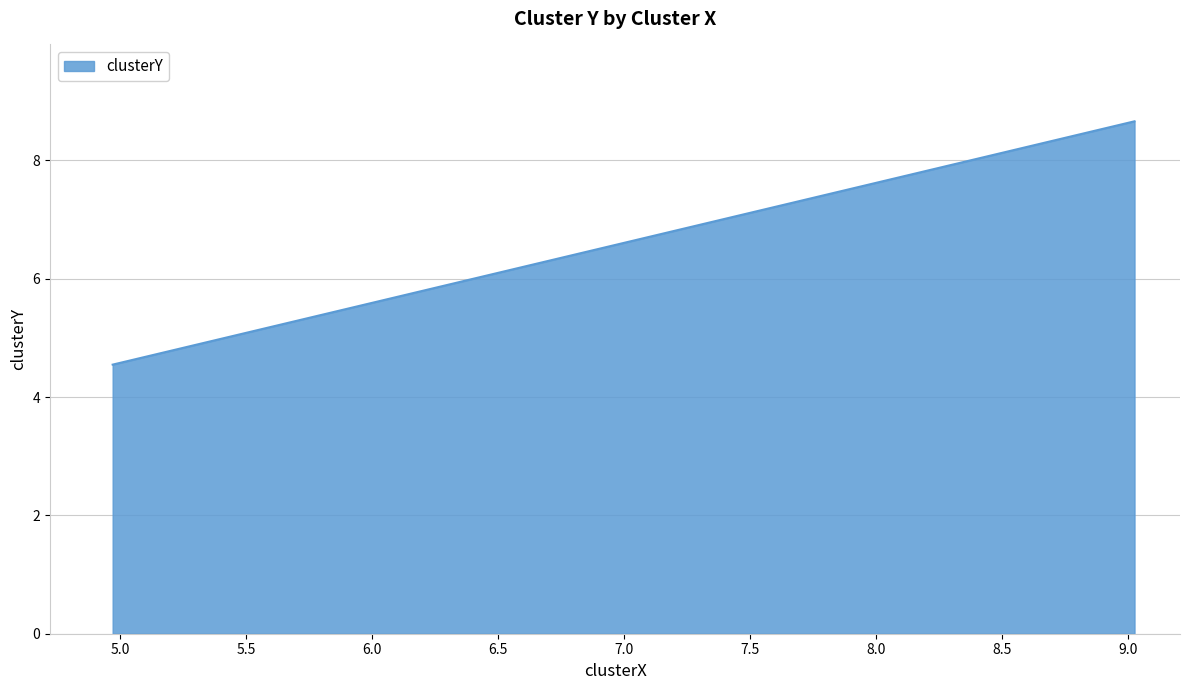

What is the smallest value displayed?

4.5